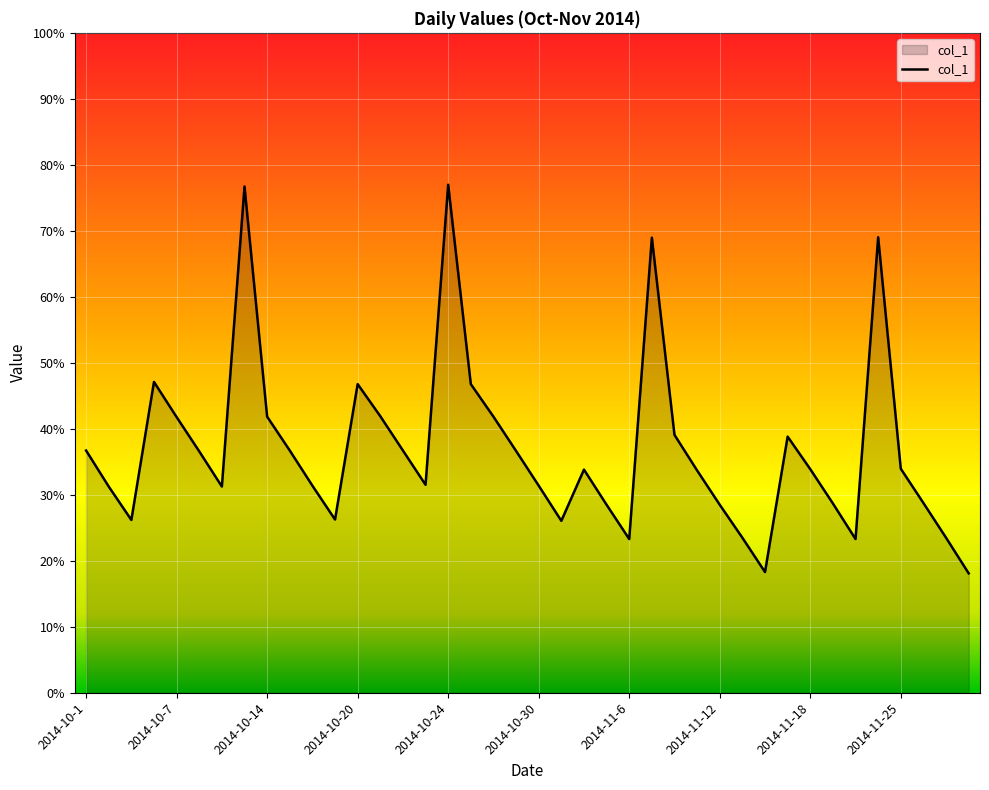

What is the difference between the maximum and minimum values?

58.9